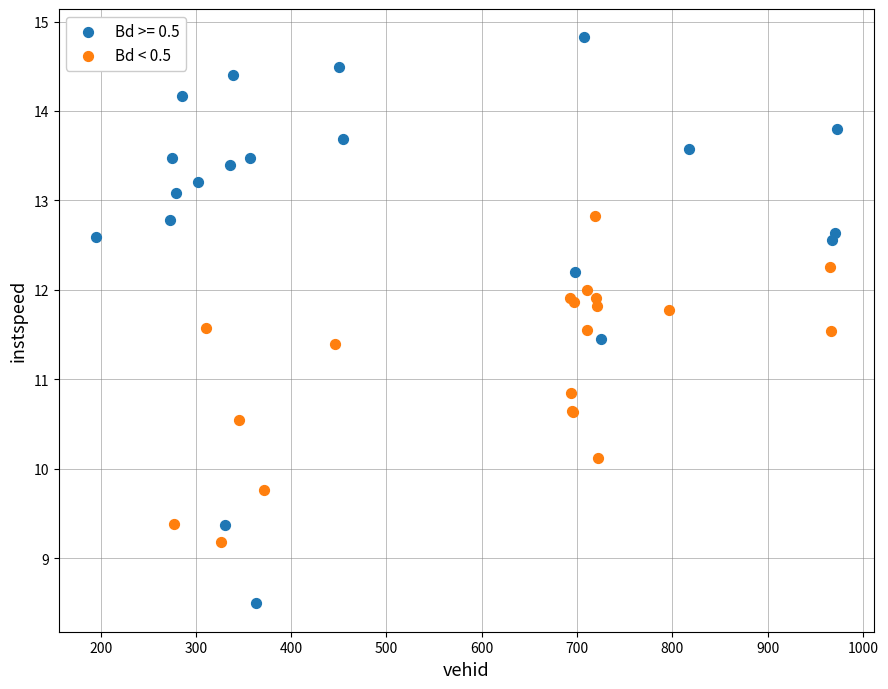

Which series contains the lowest Y value?

Bd >= 0.5